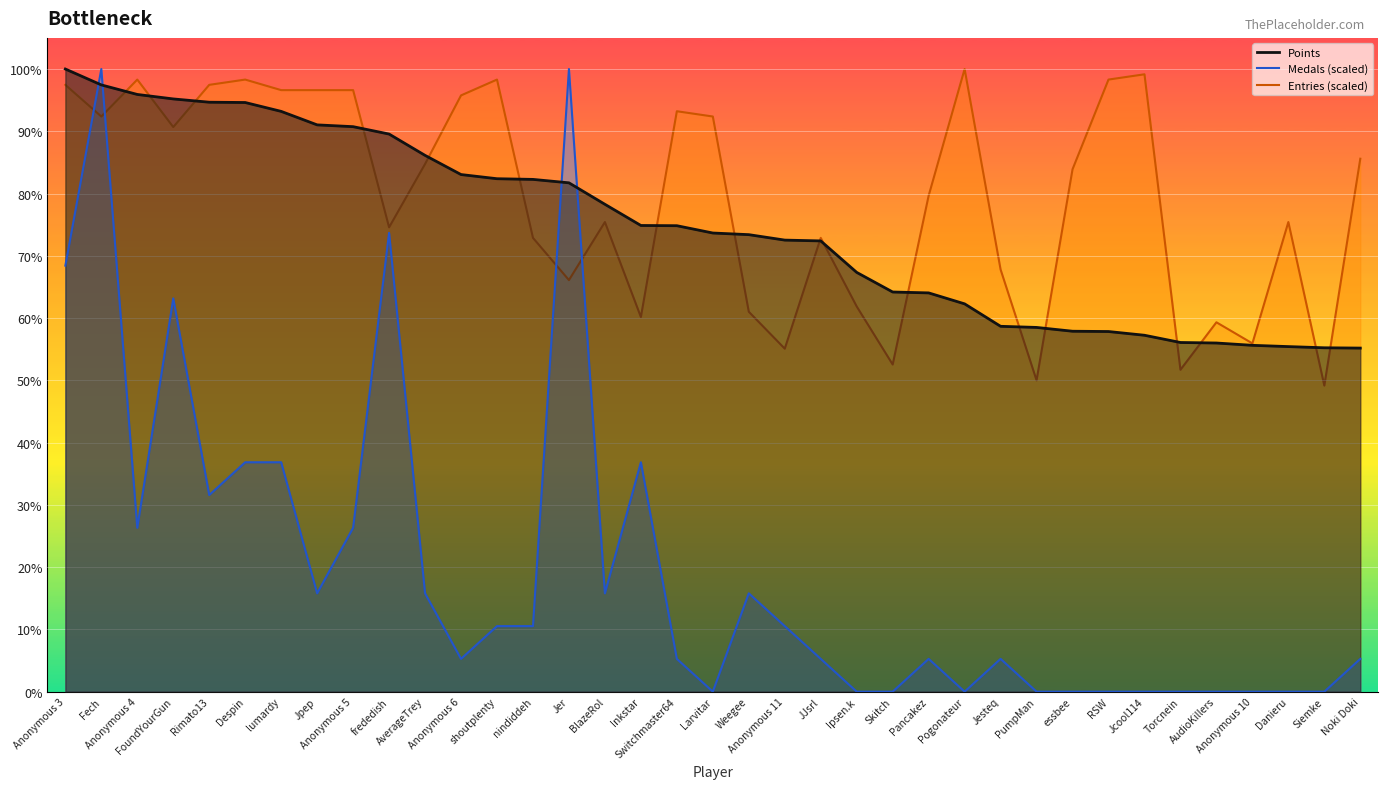

List the labels in order of Entries (scaled line) value, smallest first.

Siemke, PumpMan, Torcnein, Skitch, Anonymous 11, Anonymous 10, AudioKillers, Inkstar, Weegee, Ipsen.k, Jer, Jesteq, nindiddeh, JJsrl, frededish, BlazeRol, Danieru, Pancakez, essbee, AverageTrey, Noki Doki, FoundYourGun, Fech, Larvitar, Switchmaster64, Anonymous 6, lumardy, Jpep, Anonymous 5, Anonymous 3, Rimato13, Anonymous 4, Despin, shoutplenty, RSW, Jcool114, Pogonateur